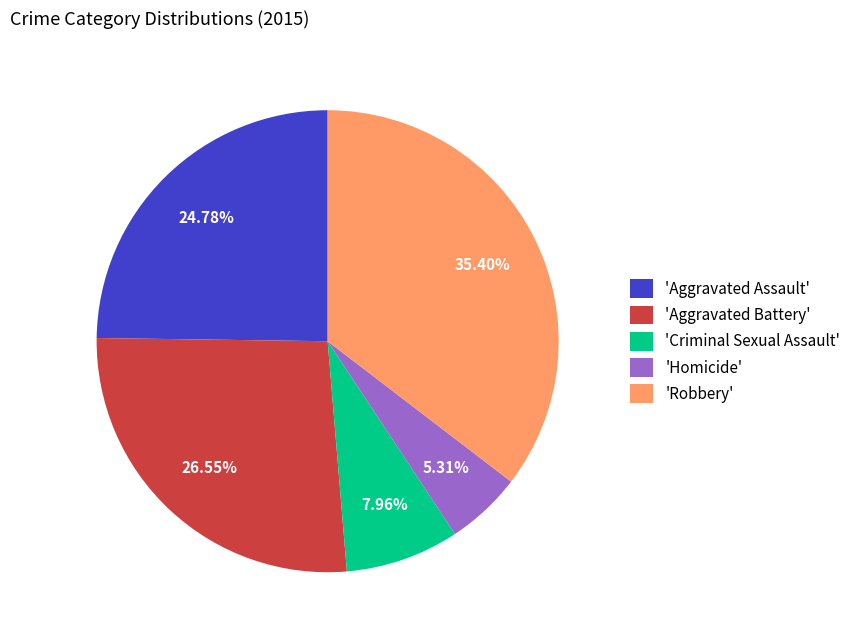

Does 'Criminal Sexual Assault' account for over 50% of the chart?

No